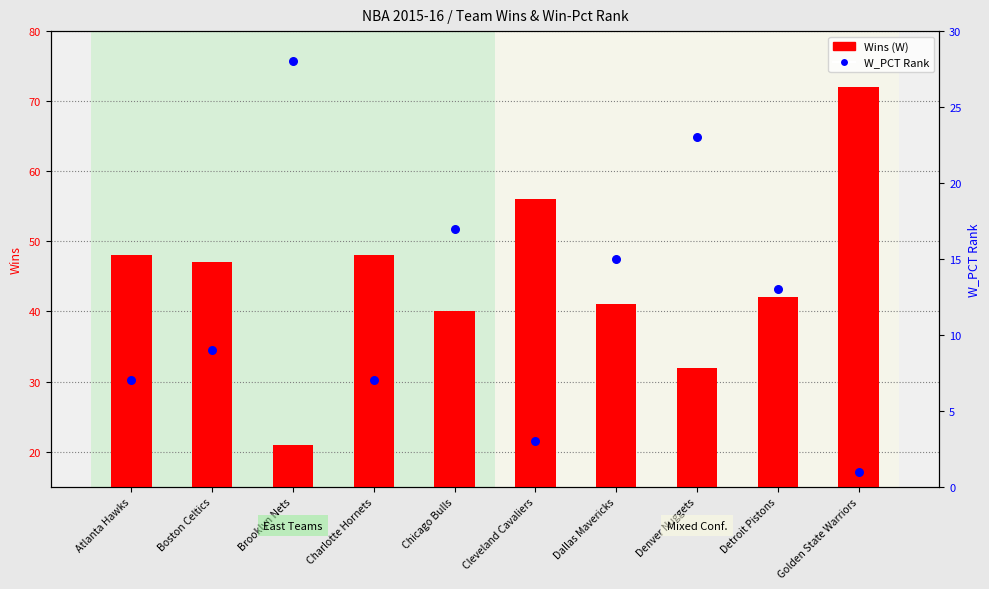

Which series reaches the maximum Y coordinate?

Wins (W)